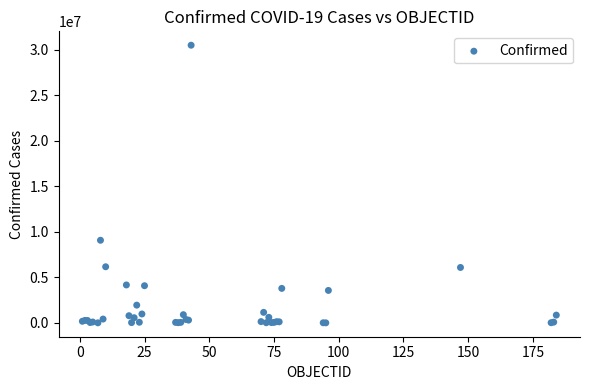

What Y value in the scatter plot is closest to 15265797?

9083673